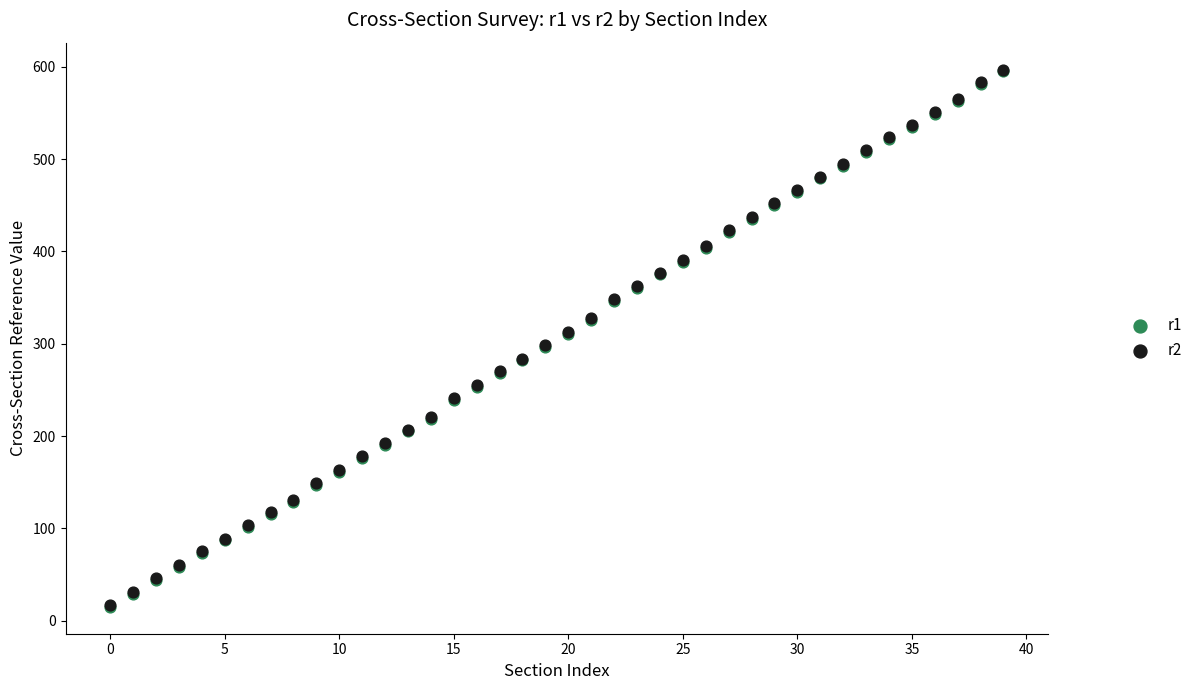

What are all the series names shown in the legend?

r1, r2